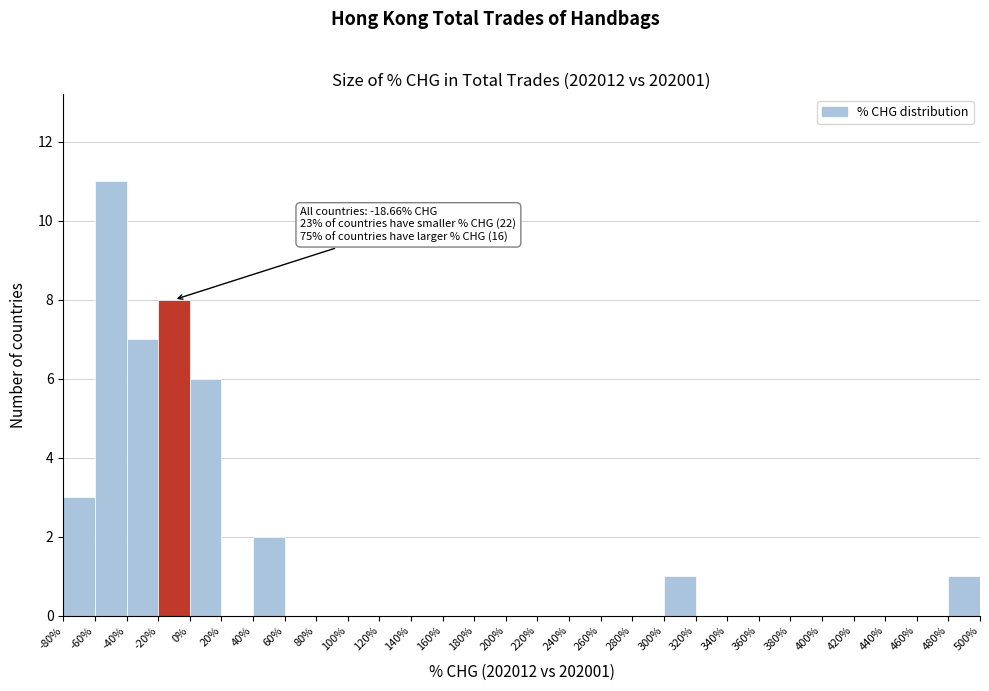

Over which range of the x-axis is the bar tallest?

-60% to -40%